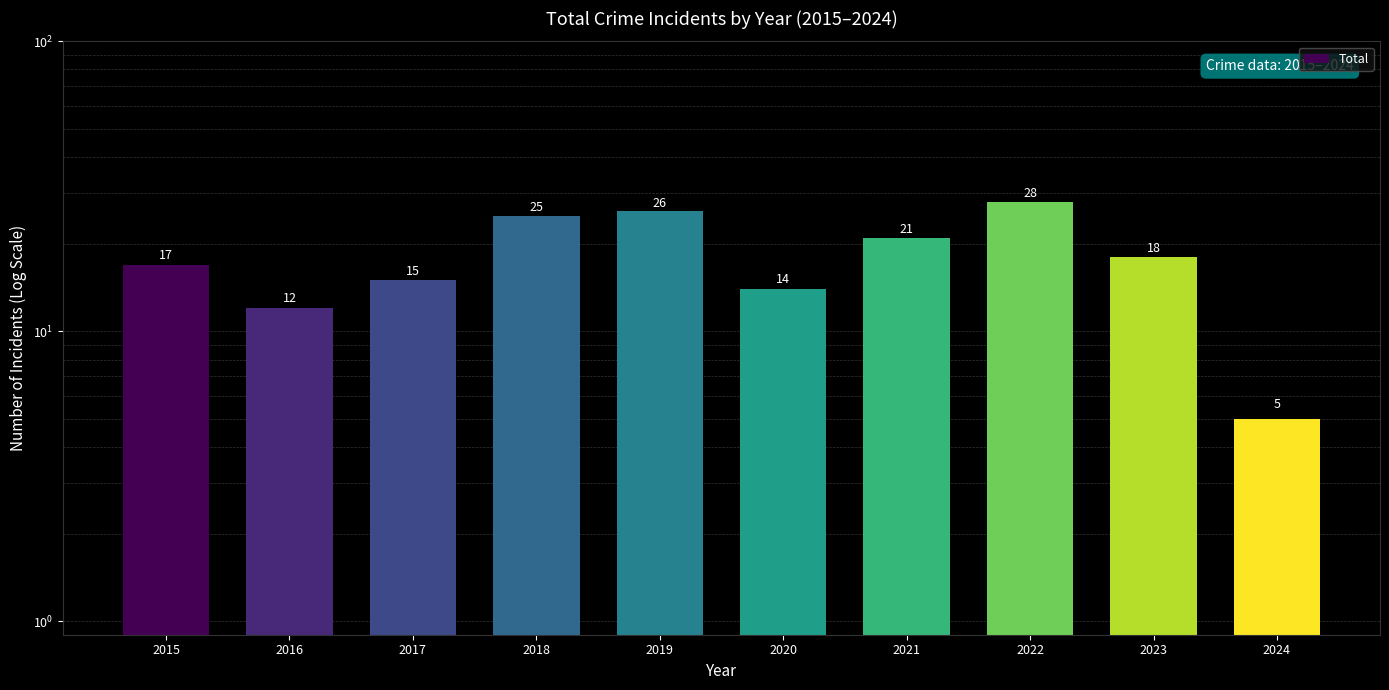

The chart shows a value of 3 at 2016. True or false?

False